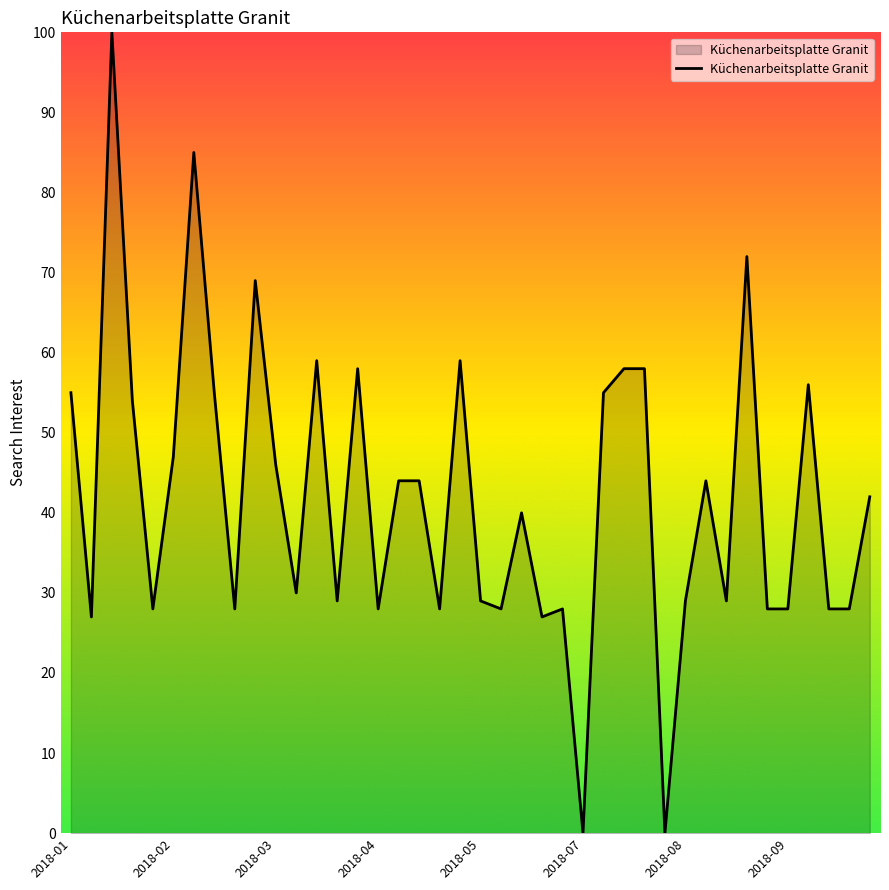

What is the greatest value displayed?

100